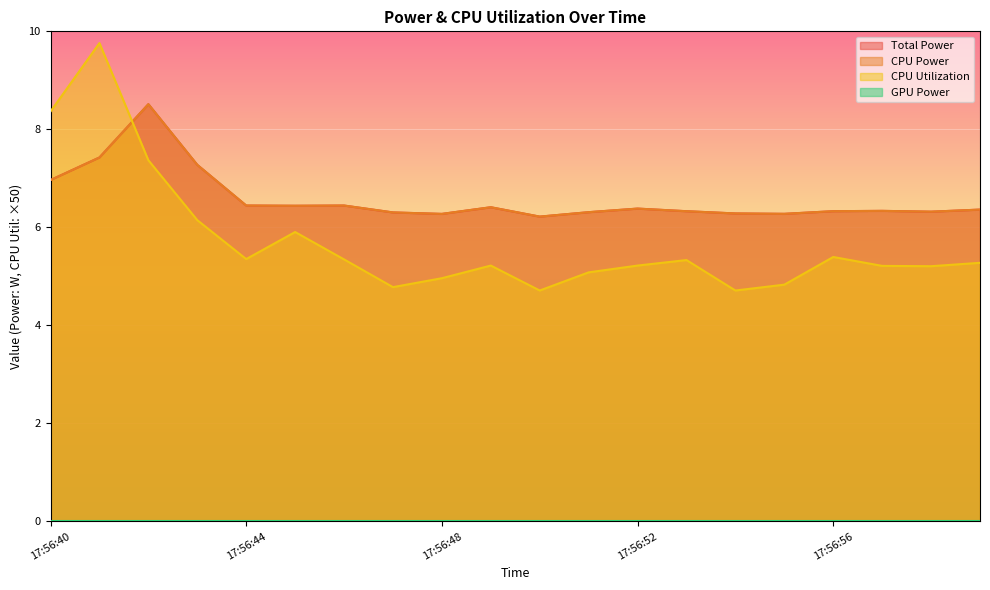

Which category has the highest value in the CPU Power series?

17:56:42